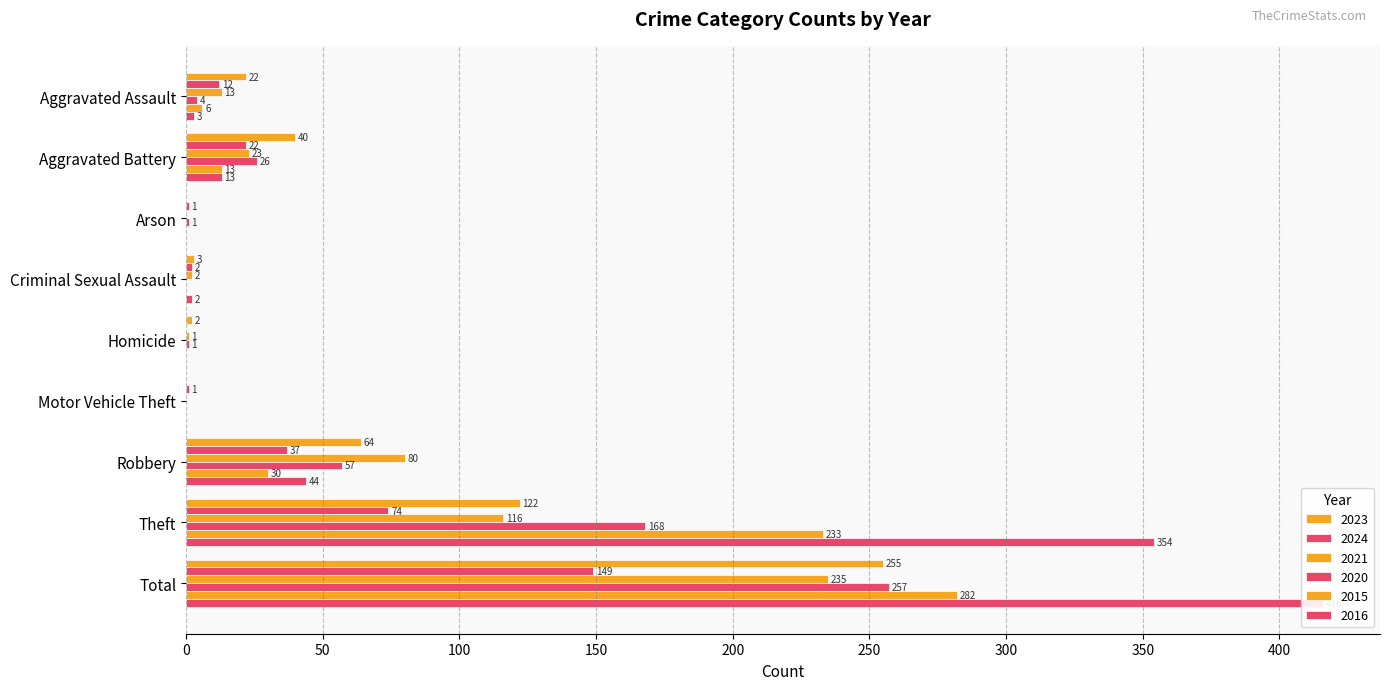

How many distinct data groups are displayed?

6